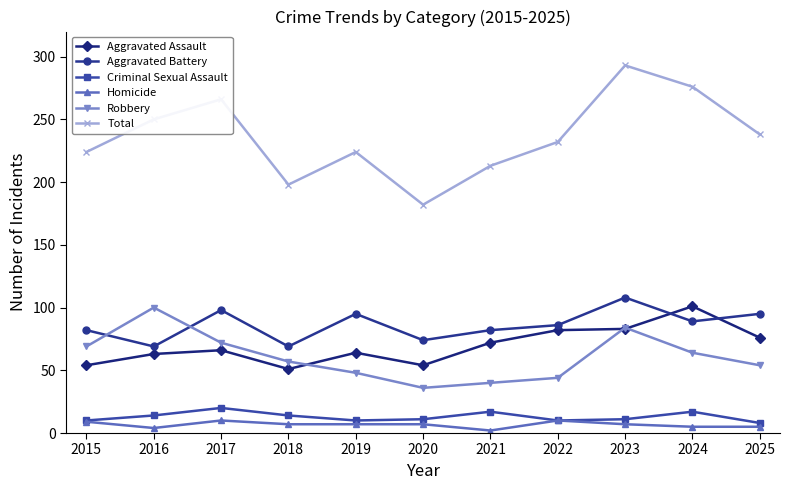

What is the total value across all series at 2019?

448